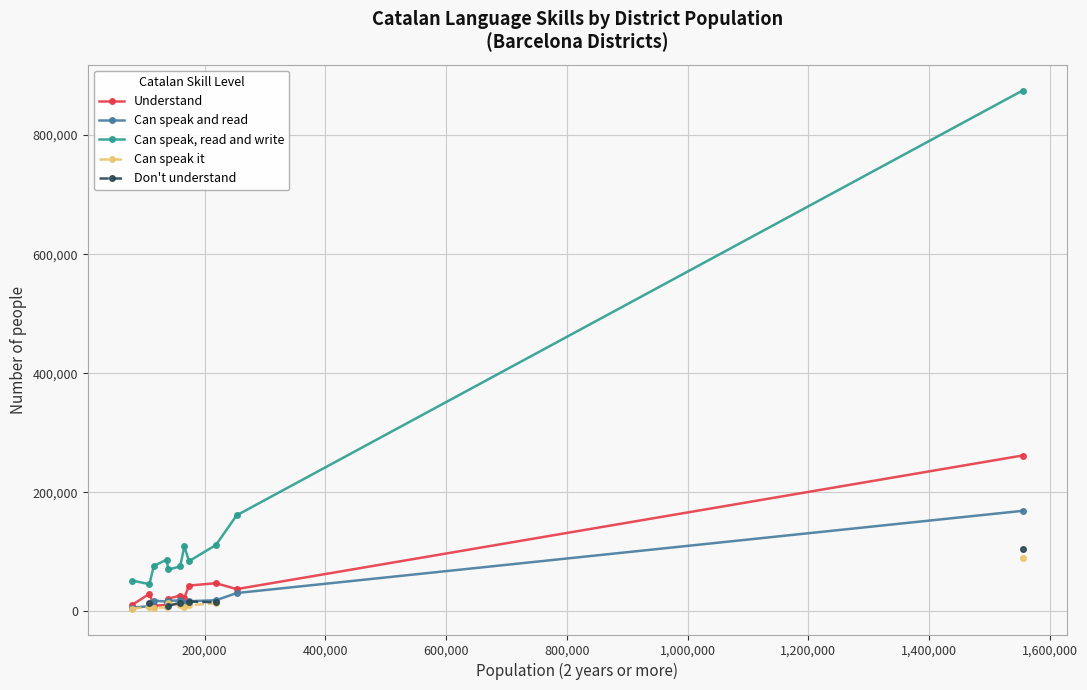

True or false: Understand has more than 0 interior local peaks.

True